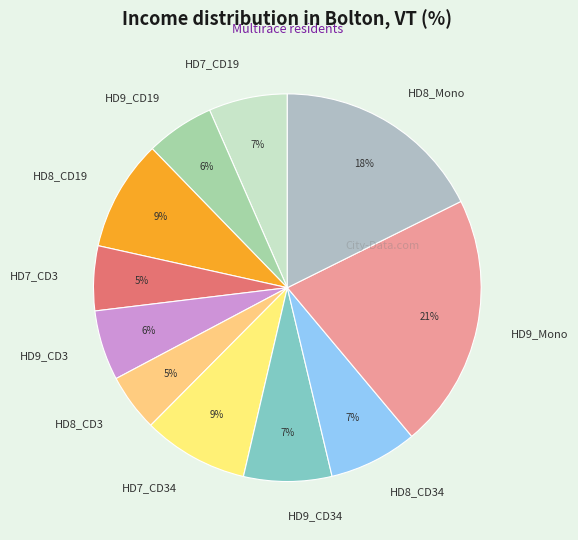

To the nearest percent, what is the combined percentage of HD8_CD3 and HD8_CD19?

14%